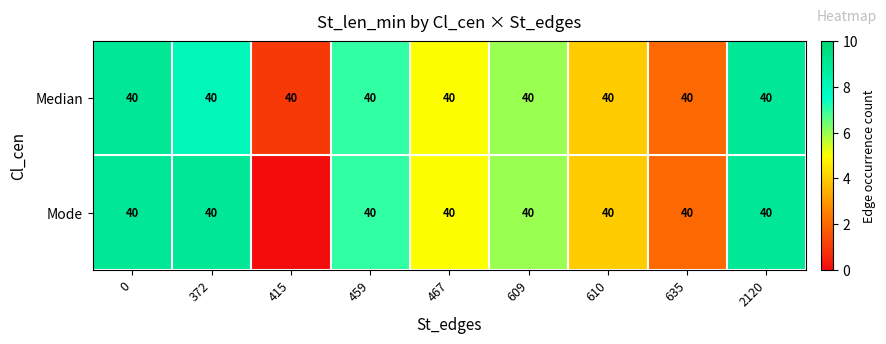

The value of Median at 459 is 40. True or false?

True